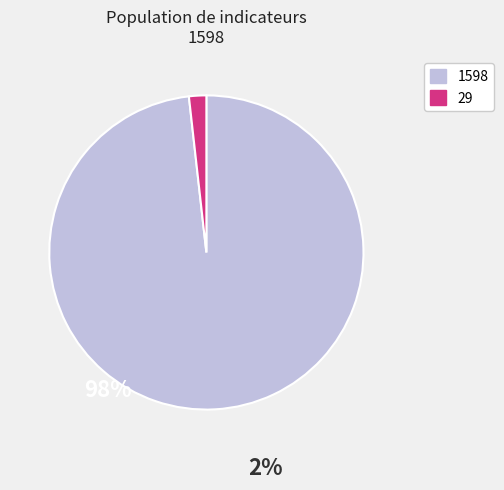

Which category has the biggest portion of the pie?

1598